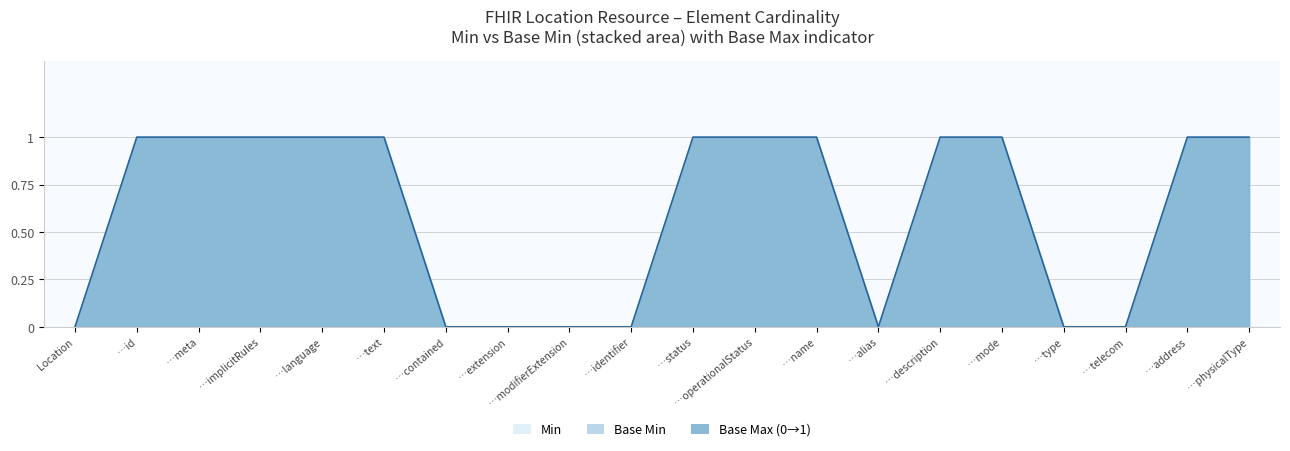

The value of Base Min at Location.implicitRules is 0. True or false?

True